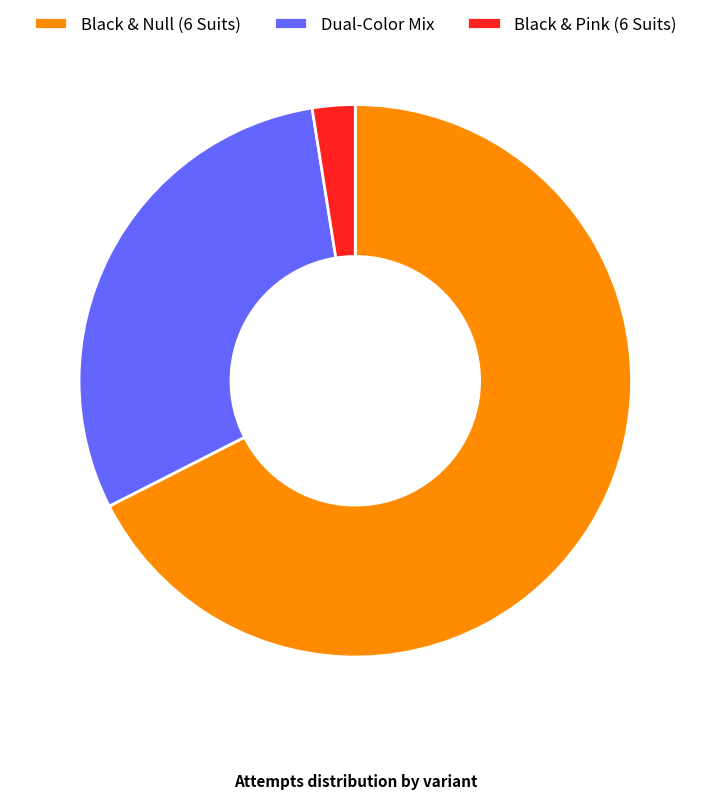

Is the sum of Black & Null (6 Suits) and Black & Pink (6 Suits) greater than half?

Yes